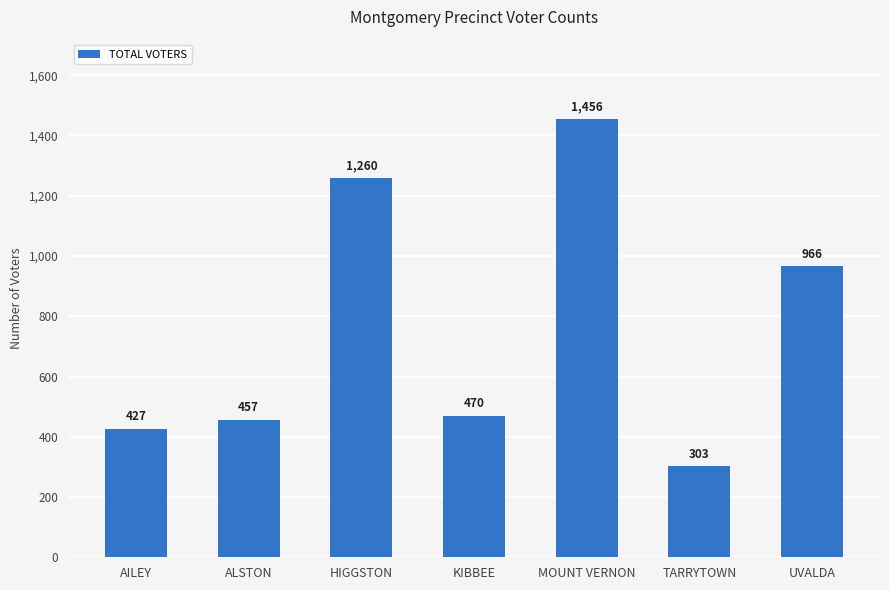

Rank the categories by value from highest to lowest.

MOUNT VERNON, HIGGSTON, UVALDA, KIBBEE, ALSTON, AILEY, TARRYTOWN